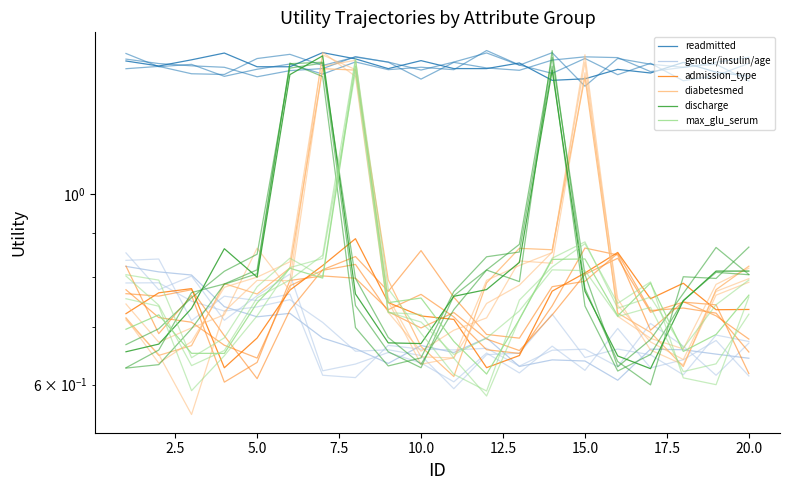

What is the difference between the maximum and minimum values in the max_glu_serum series?

0.8